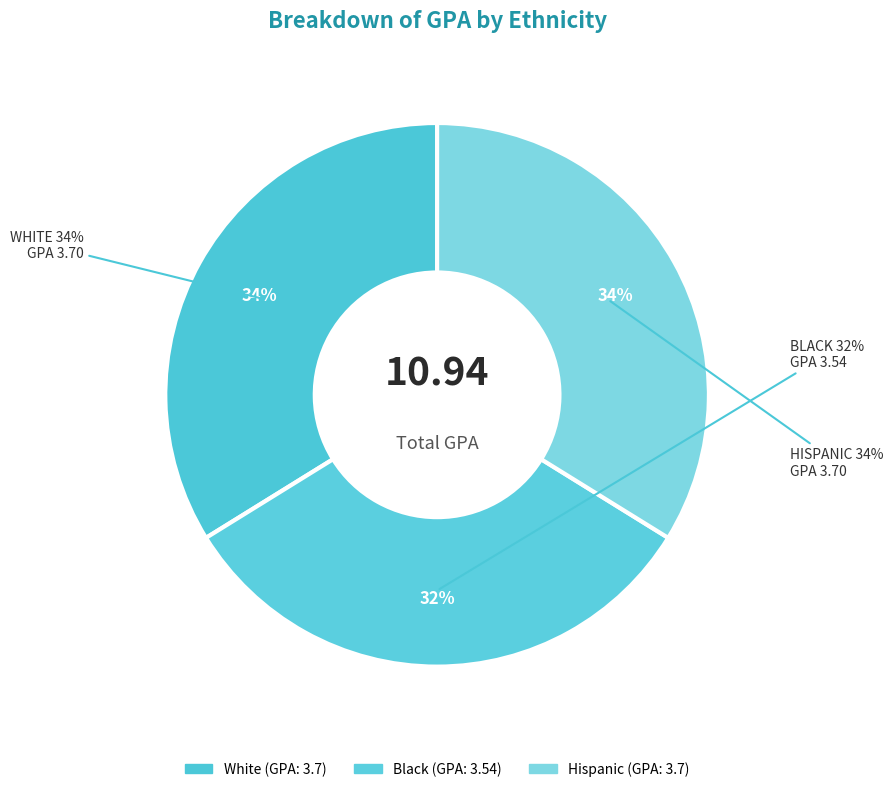

Does any single category account for the majority?

No